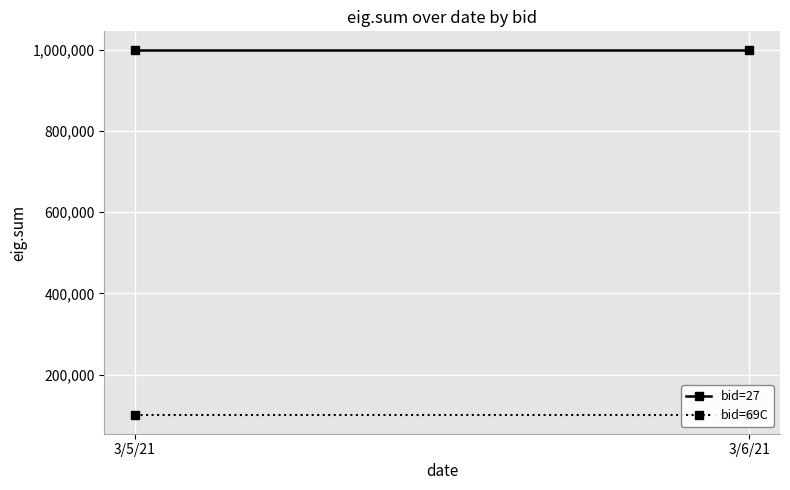

Reading left to right, extract all data points from this chart.

bid=27: 999999	999999
bid=69C: 99999	99999